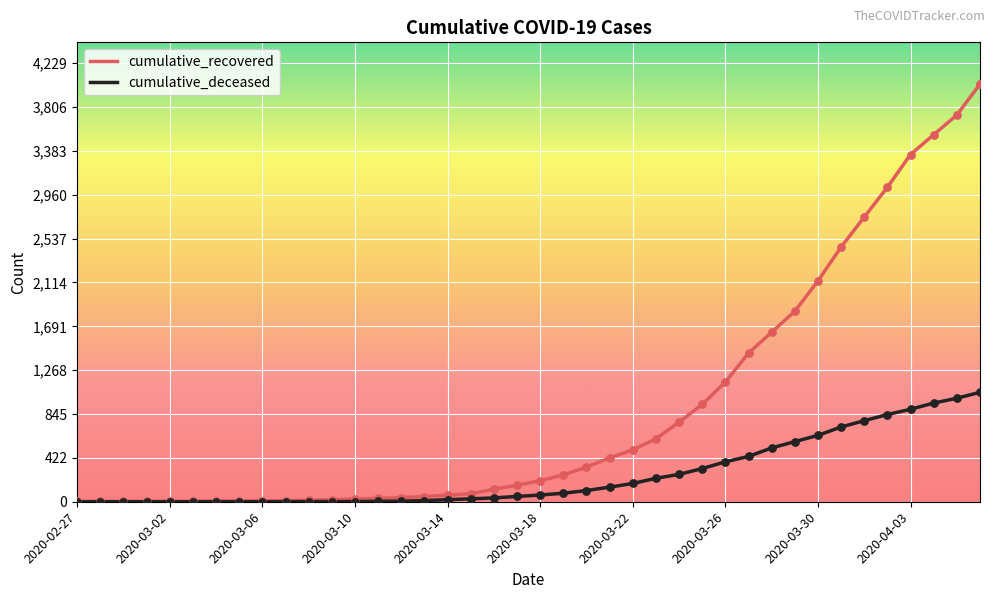

Which series has the largest total across all categories?

cumulative_recovered